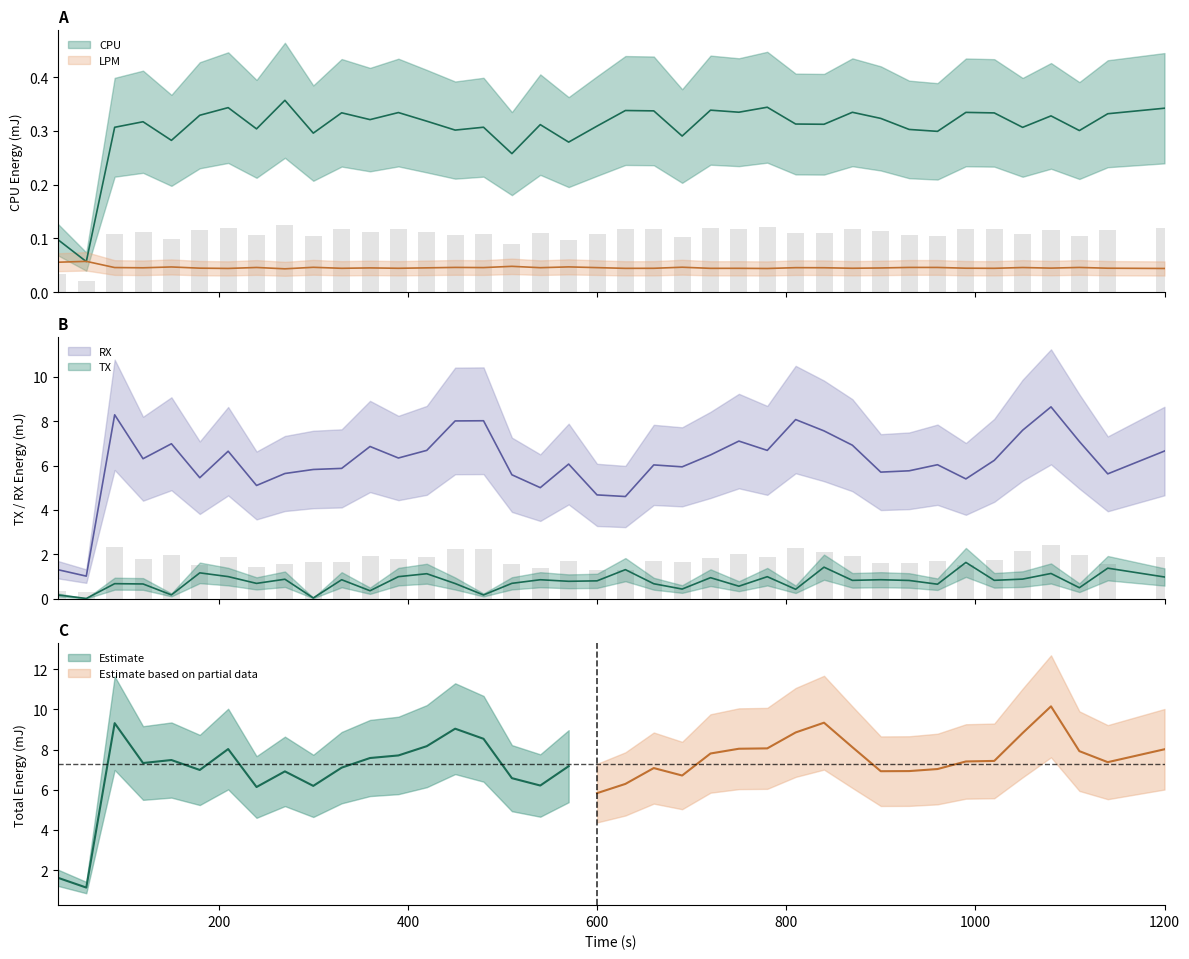

Reading left to right, what are all the values shown in this chart?

CPU: 0.1	0.1	0.3	0.3	0.3	0.3	0.3	0.3	0.4	0.3	0.3	0.3	0.3	0.3	0.3	0.3	0.3	0.3	0.3	0.3	0.3	0.3	0.3	0.3	0.3	0.3	0.3	0.3	0.3	0.3	0.3	0.3	0.3	0.3	0.3	0.3	0.3	0.3	0.3
LPM: 0.1	0.1	0.0	0.0	0.0	0.0	0.0	0.0	0.0	0.0	0.0	0.0	0.0	0.0	0.0	0.0	0.0	0.0	0.0	0.0	0.0	0.0	0.0	0.0	0.0	0.0	0.0	0.0	0.0	0.0	0.0	0.0	0.0	0.0	0.0	0.0	0.0	0.0	0.0
TX: 0.2	0.0	0.7	0.7	0.2	1.2	1.0	0.7	0.9	0.0	0.9	0.4	1.0	1.1	0.7	0.2	0.7	0.9	0.8	0.8	1.3	0.7	0.4	0.9	0.6	1.0	0.4	1.4	0.8	0.9	0.8	0.6	1.6	0.8	0.9	1.1	0.5	1.4	1.0
RX: 1.3	1.0	8.3	6.3	7.0	5.5	6.6	5.1	5.6	5.8	5.9	6.9	6.3	6.7	8.0	8.0	5.6	5.0	6.1	4.7	4.6	6.0	5.9	6.5	7.1	6.7	8.1	7.6	6.9	5.7	5.8	6.0	5.4	6.2	7.6	8.6	7.1	5.6	6.7